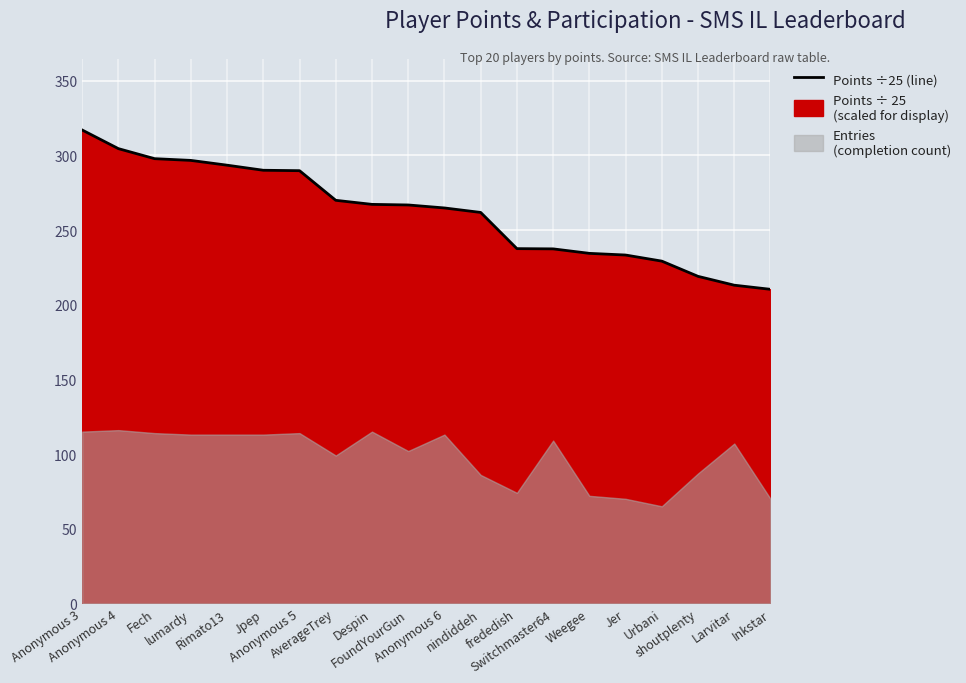

What is the change in value from Jpep to Switchmaster64?

-52.6